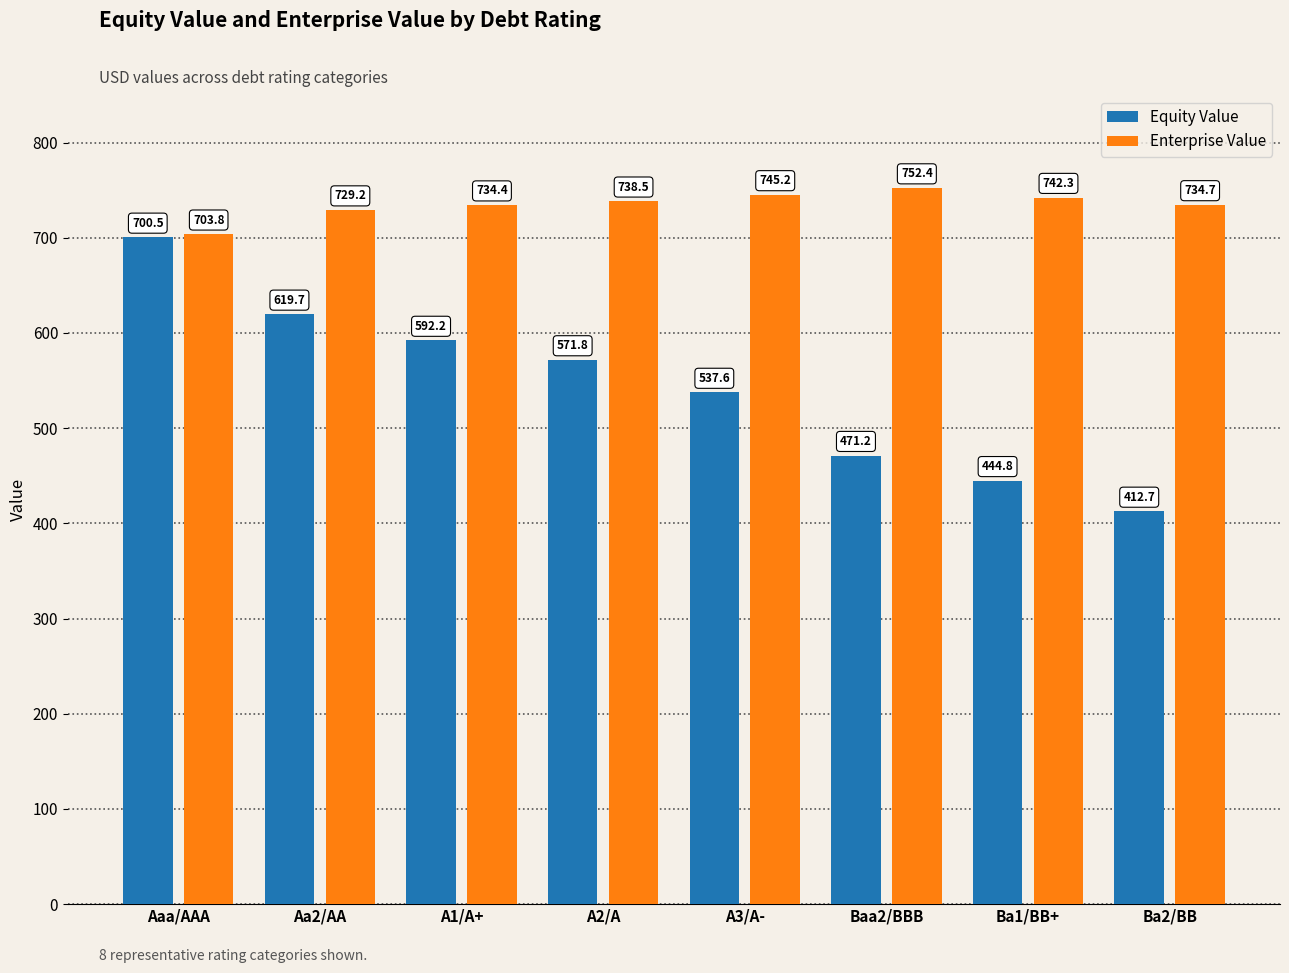

At which label is Enterprise Value closest to 728?

Aa2/AA